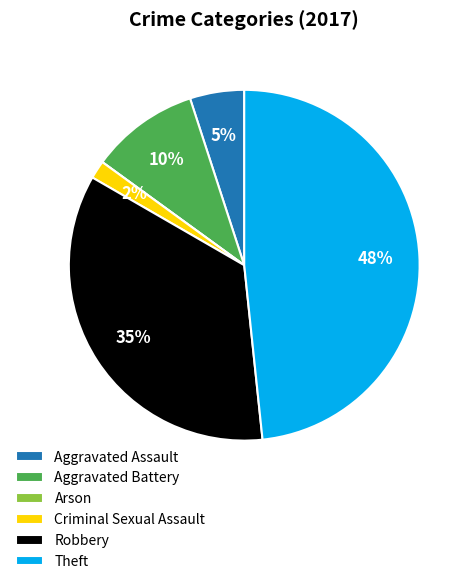

Approximately how many times larger is the value at Robbery compared to Theft?

0.7